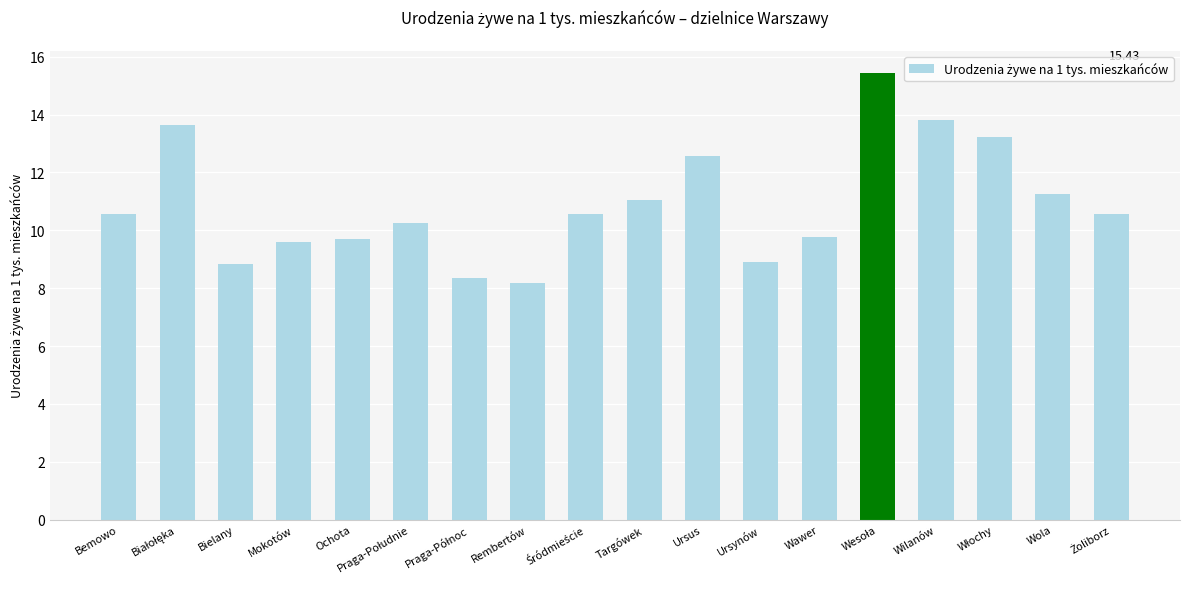

The value at Ochota is 9.7. True or false?

True